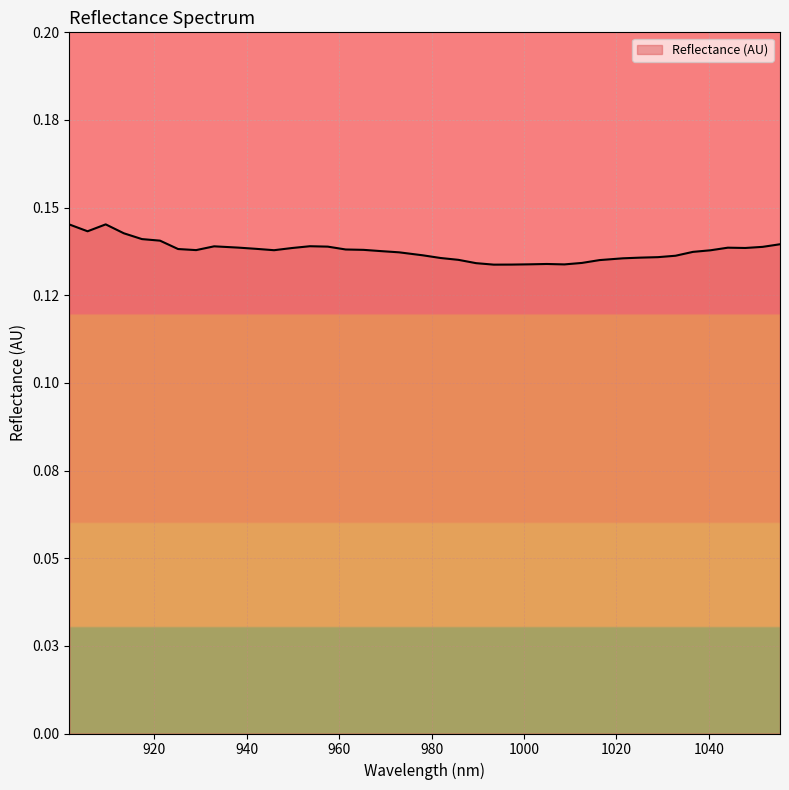

Reading left to right, list all the values displayed in this chart.

901.663021=0.1	905.592173=0.1	909.516909=0.1	913.437229=0.1	917.353134=0.1	921.264622=0.1	925.171696=0.1	929.074353=0.1	932.972595=0.1	938.163382=0.1	942.051321=0.1	945.934844=0.1	949.813951=0.1	953.688643=0.1	957.558919=0.1	961.424779=0.1	965.286223=0.1	969.143252=0.1	972.995866=0.1	978.125814=0.1	981.968124=0.1	985.806019=0.1	989.639497=0.1	993.46856=0.1	997.293207=0.1	1001.113439=0.1	1004.929255=0.1	1008.740655=0.1	1012.54764=0.1	1016.350208=0.1	1021.413431=0.1	1025.205697=0.1	1028.993547=0.1	1032.776981=0.1	1036.556=0.1	1040.330603=0.1	1044.10079=0.1	1047.866561=0.1	1051.627917=0.1	1055.384857=0.1